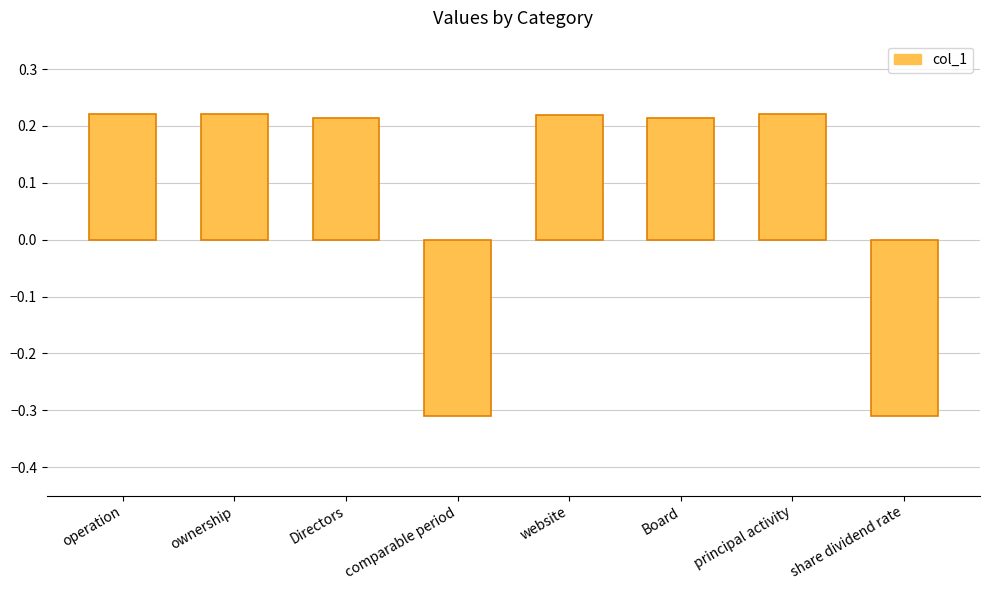

Count the values in the range 0 to 1.

6